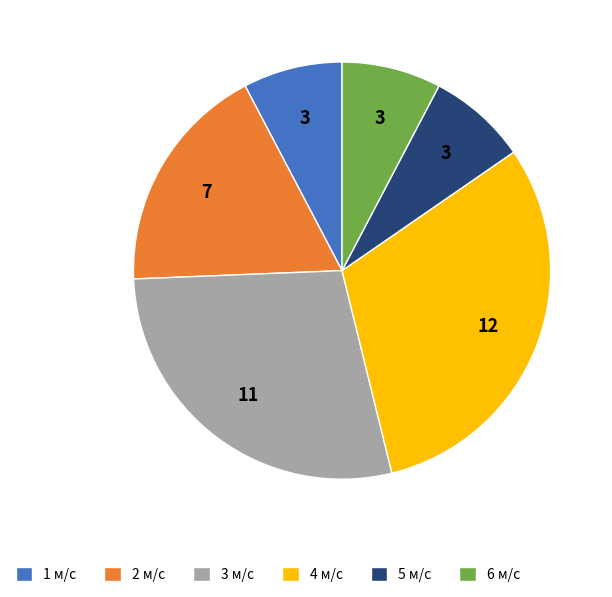

Is 3 м/с the majority of the pie?

No